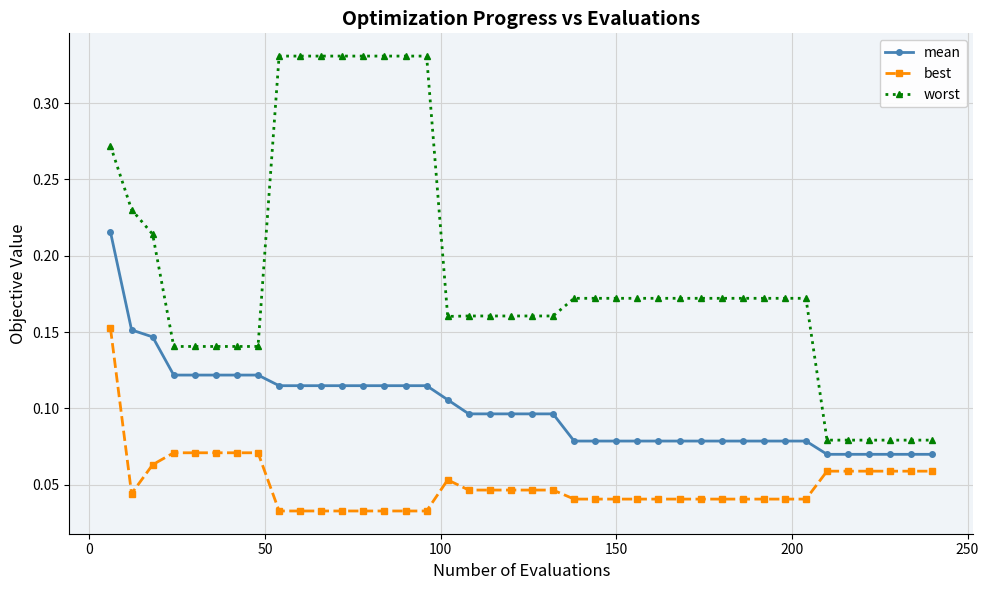

Which series has the largest range (max minus min)?

worst